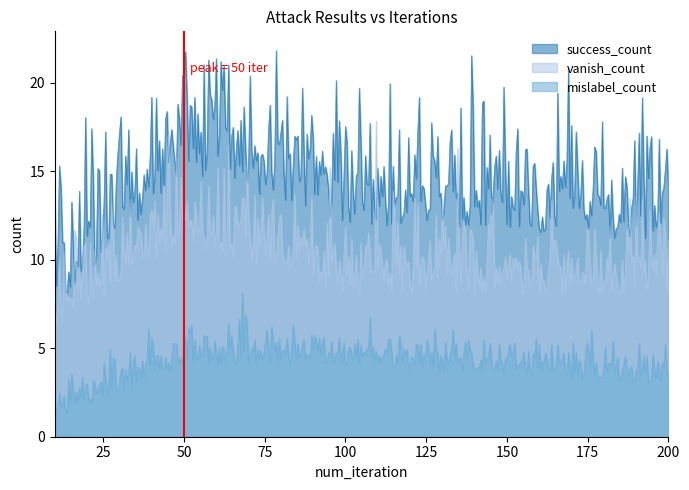

True or false: success_count and mislabel_count intersect in this chart.

False